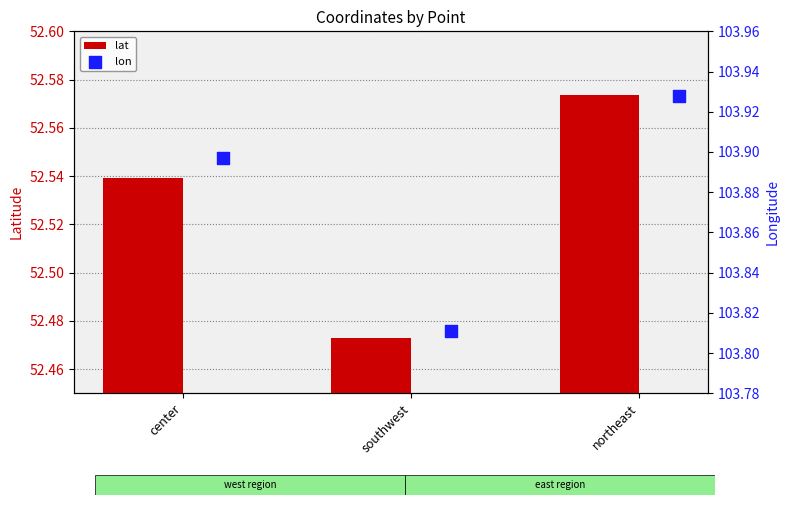

Which series has the largest Y range (max minus min)?

lon